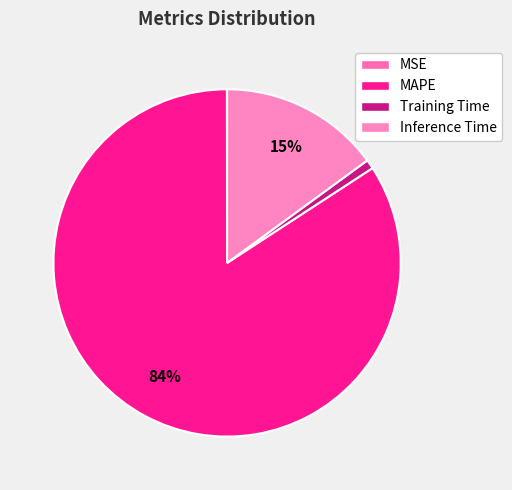

The Inference Time slice represents 10% of the pie. True or false?

False